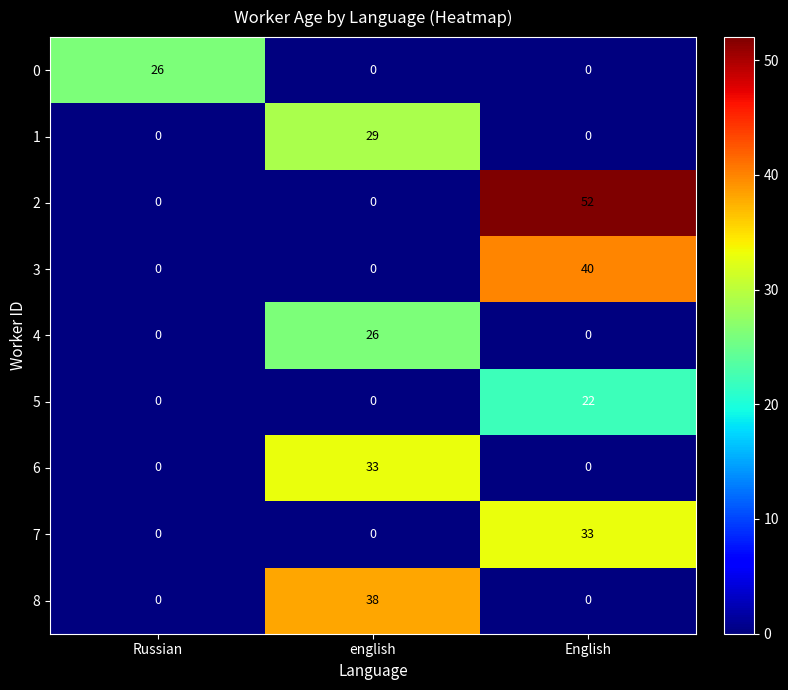

How many 7 values are between 0 and 33?

3